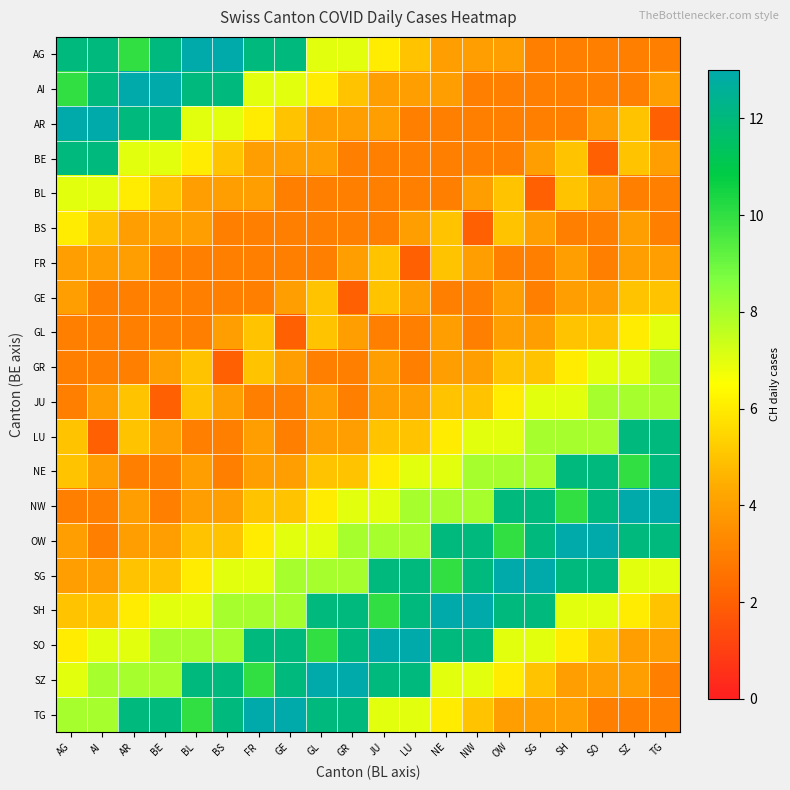

How many distinct data groups are displayed?

20